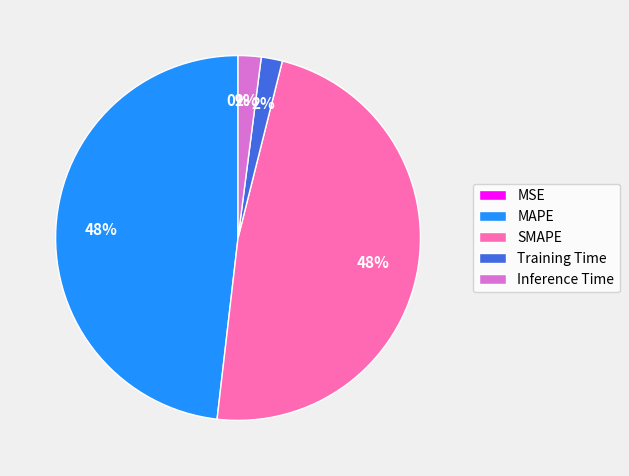

Is MAPE the majority of the pie?

No